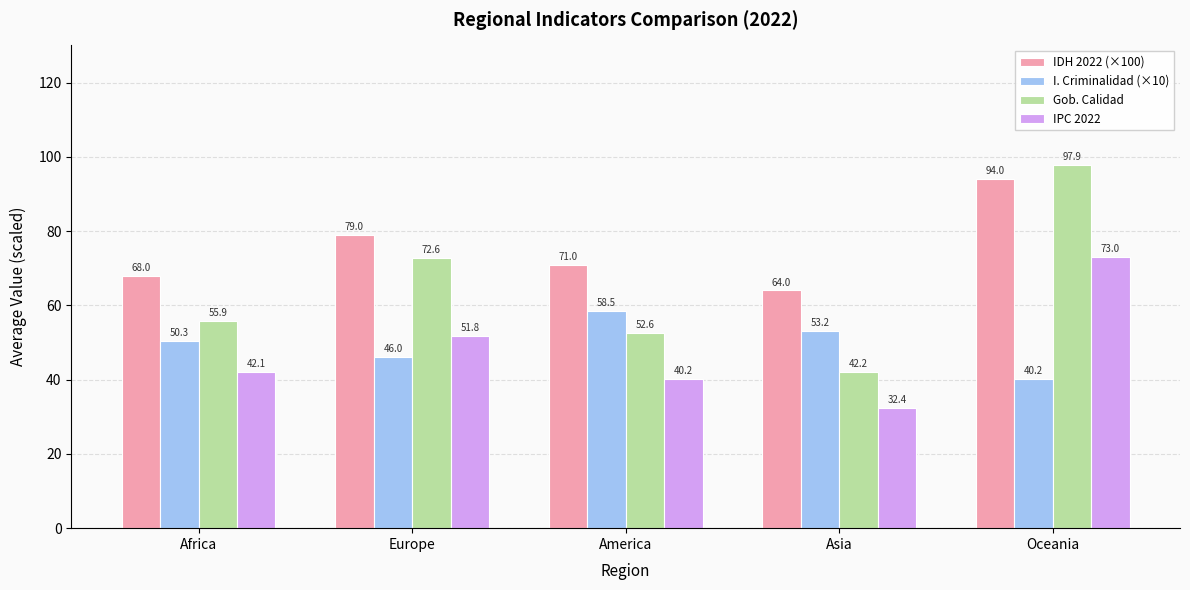

Where does the Gob. Calidad series first go above 55?

Africa